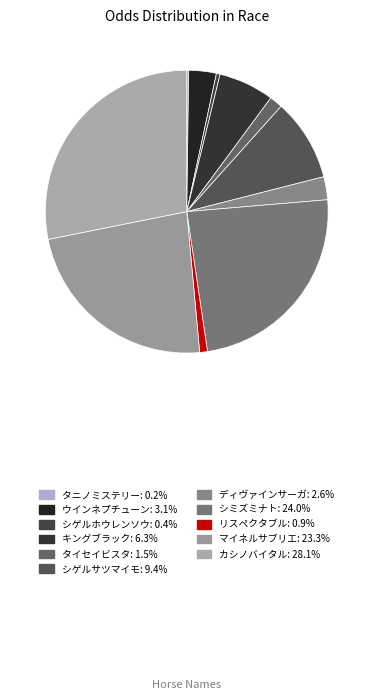

Is there any slice that represents more than half of the pie?

No